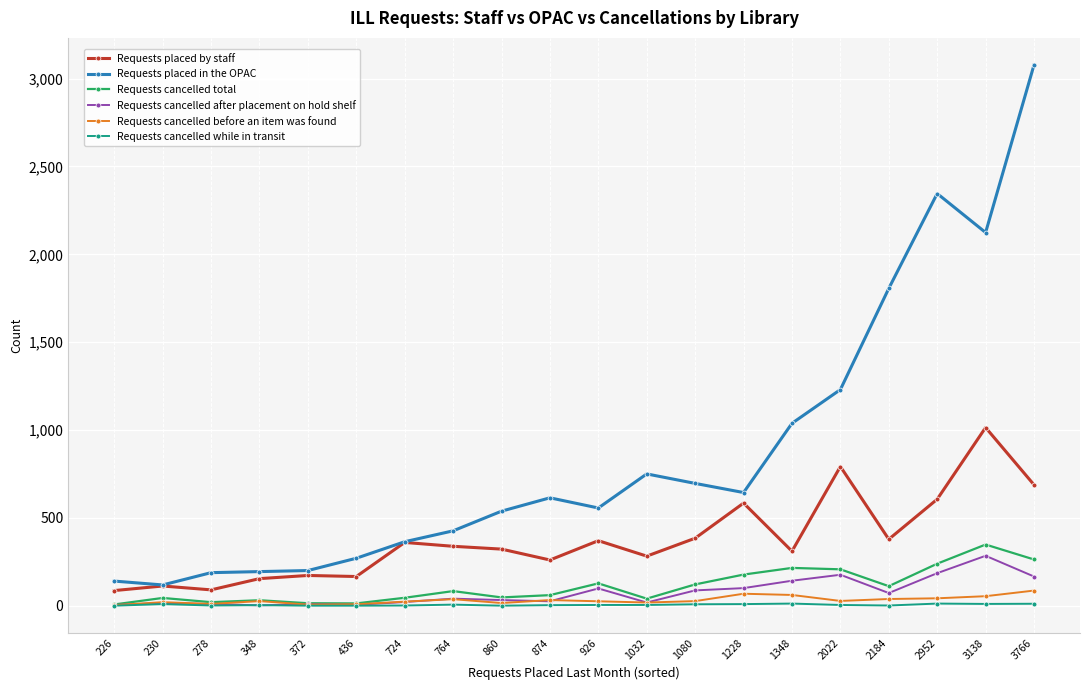

How many lines are shown in the chart?

6